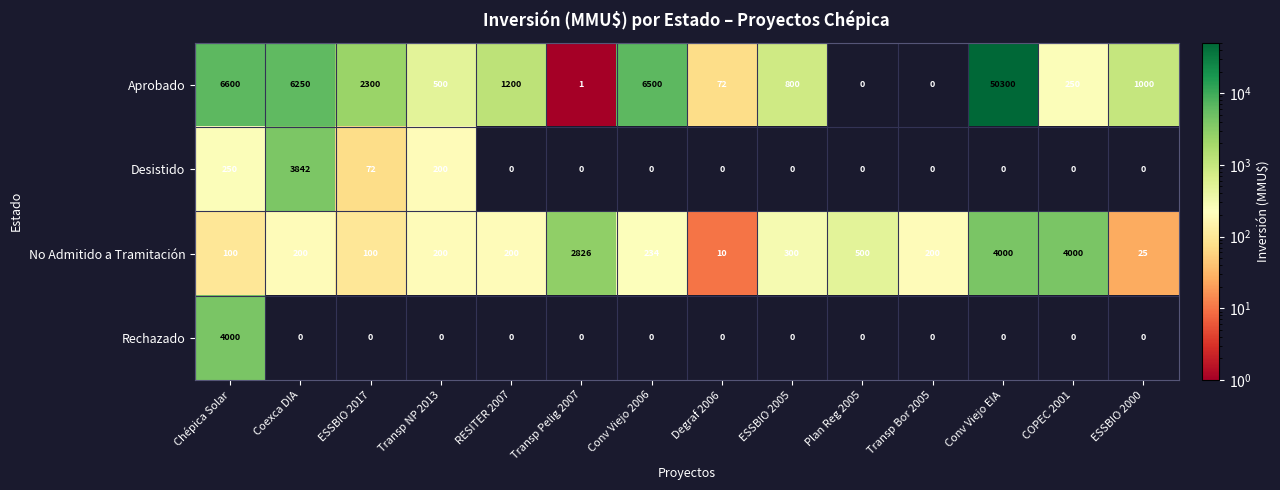

At Chépica Solar, list the series in order from largest to smallest.

Aprobado, Rechazado, Desistido, No Admitido a Tramitación